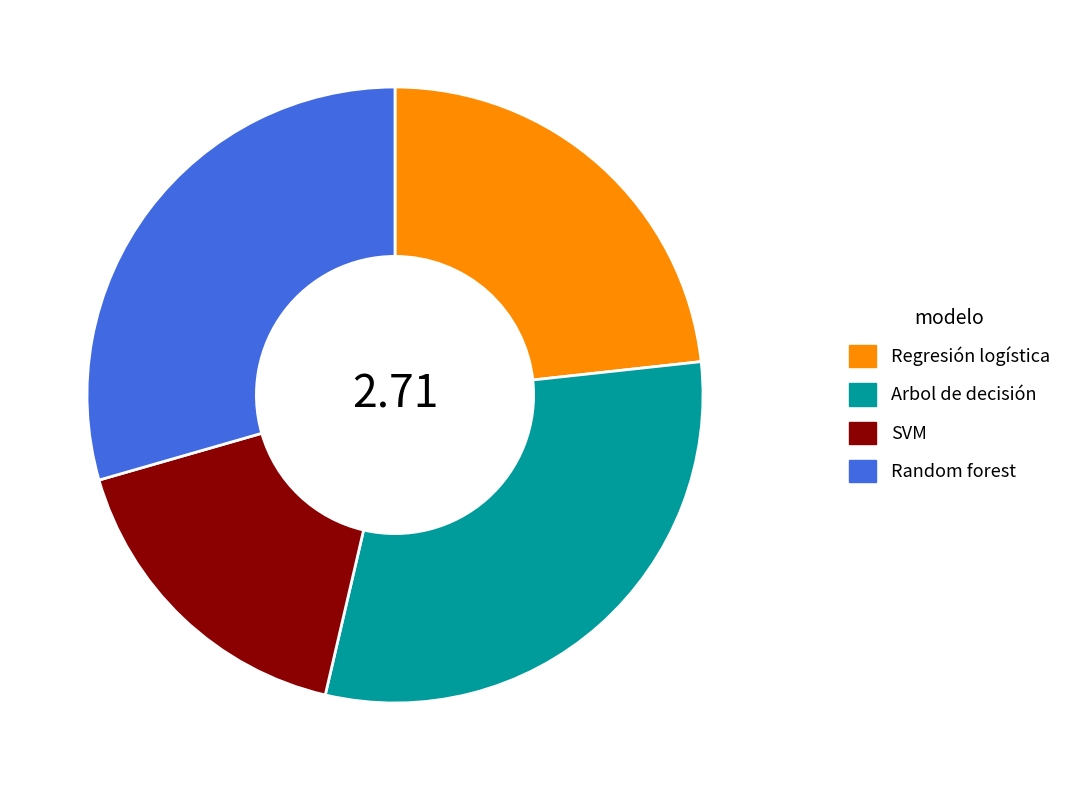

How many segments does this pie chart have?

4